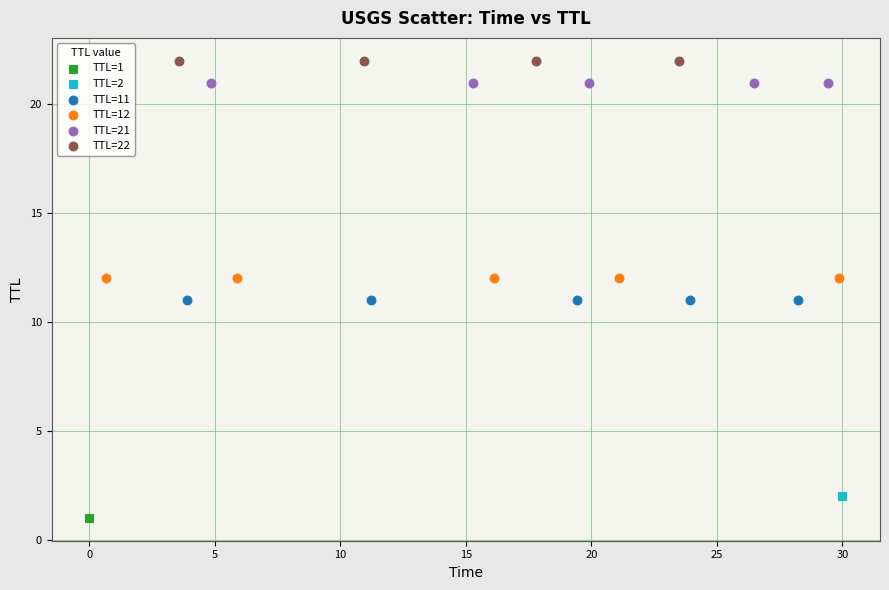

What are all the series names shown in the legend?

TTL=1, TTL=2, TTL=11, TTL=12, TTL=21, TTL=22